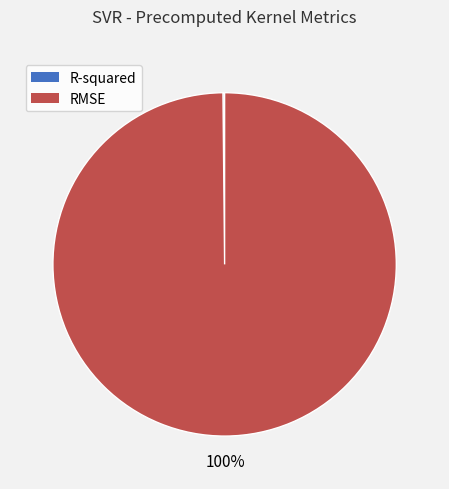

Which category accounts for the majority?

RMSE